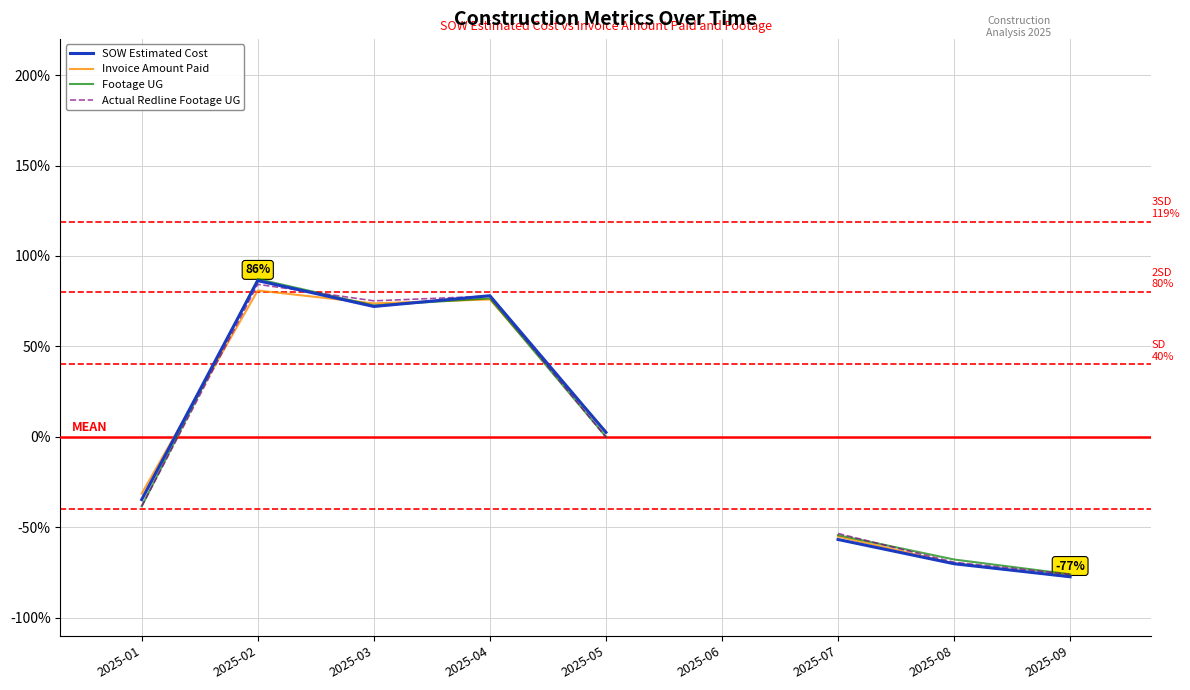

How many lines are shown in the chart?

4